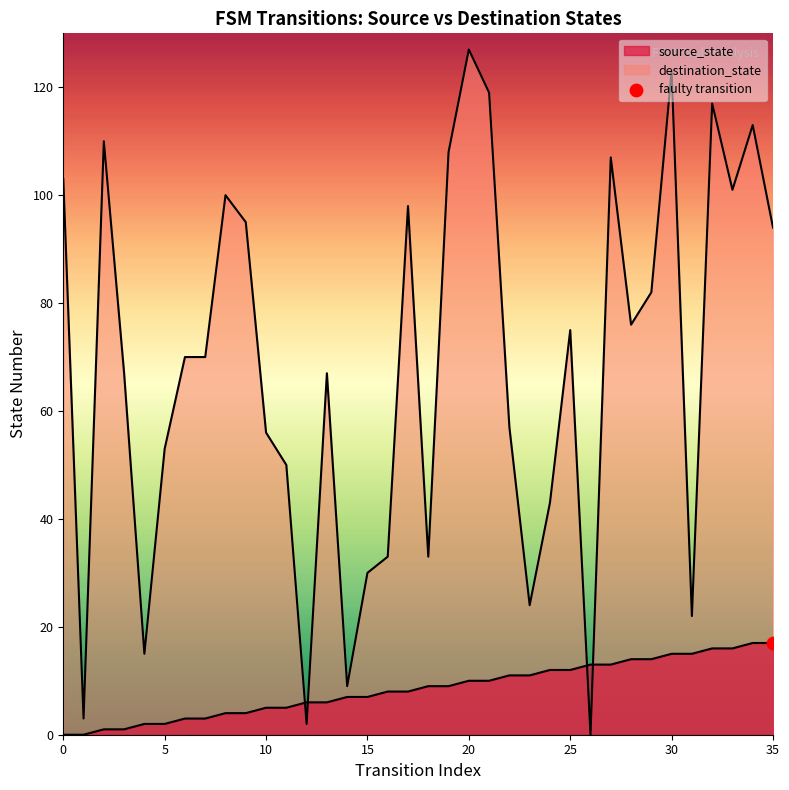

Is the value of destination_state at 22 greater than the value of source_state at 27?

Yes